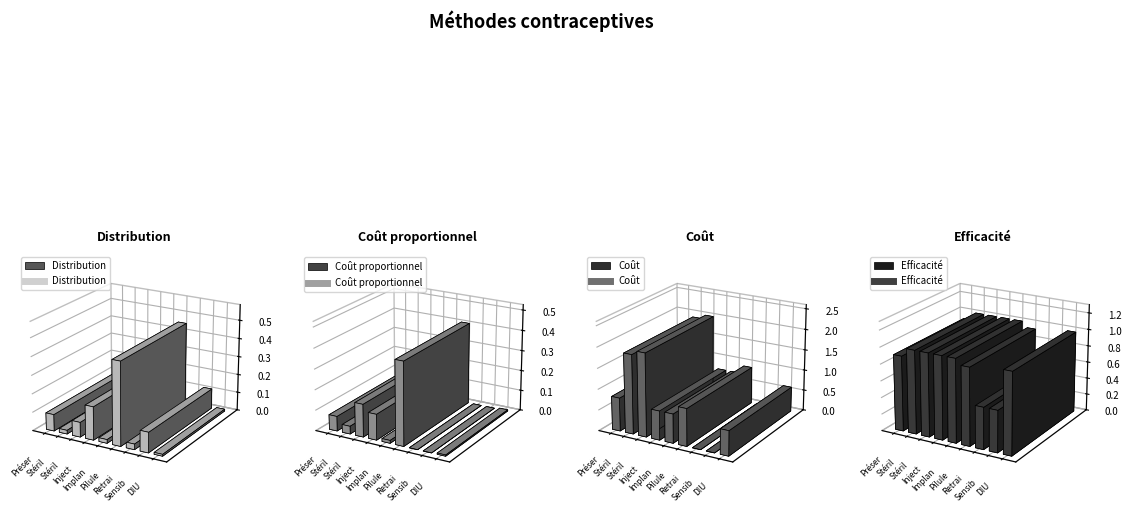

What position from the left is DIU?

9